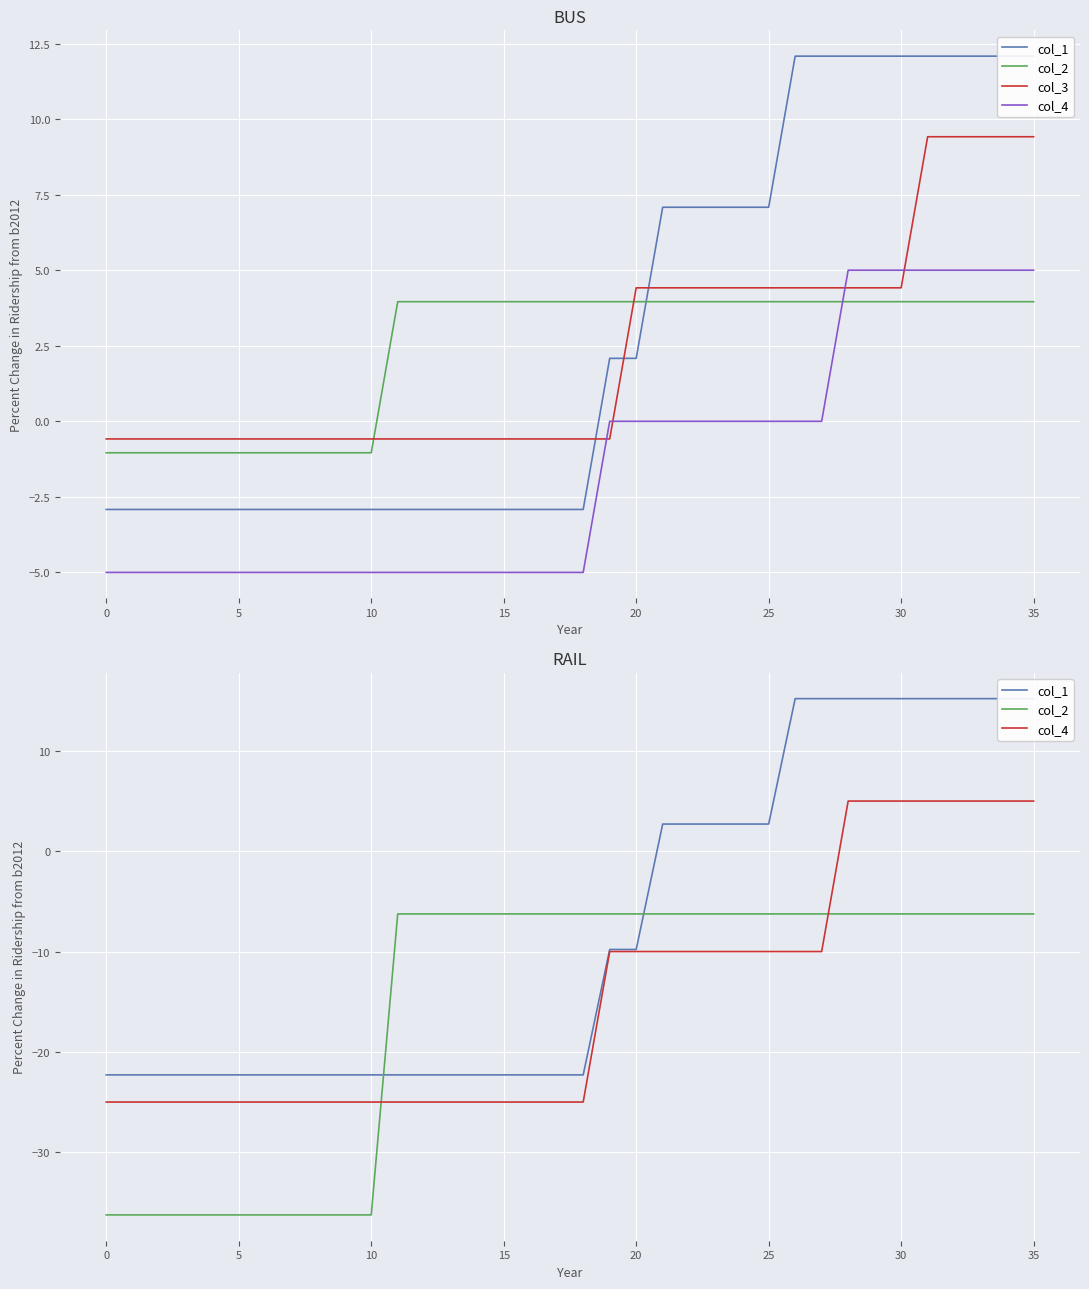

What is the average value of the col_2 series?

-15.4